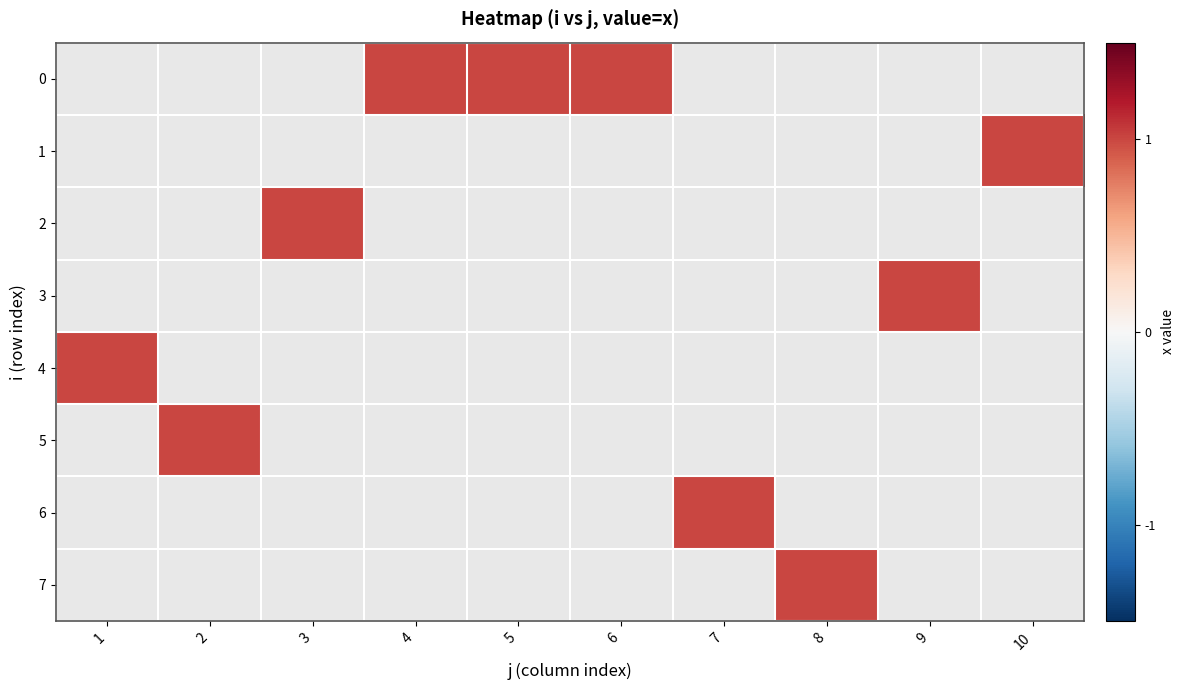

Rank the series by their average value, from highest to lowest.

0, 1, 2, 3, 4, 5, 6, 7